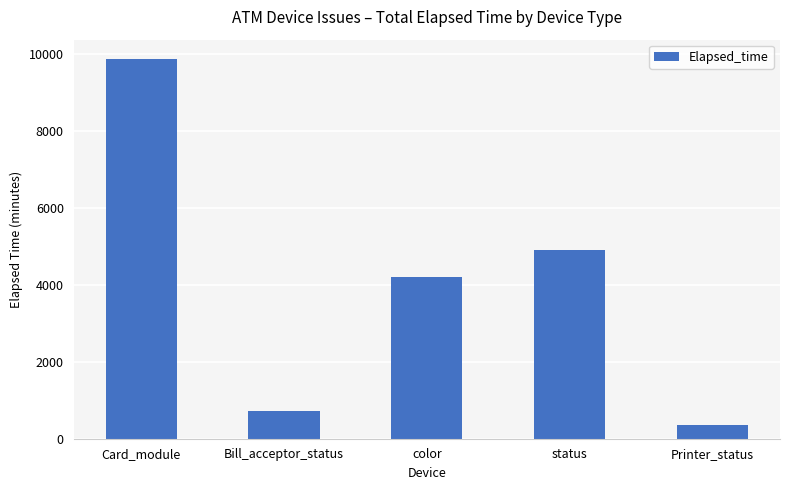

Which has a higher value, color or Card_module?

Card_module